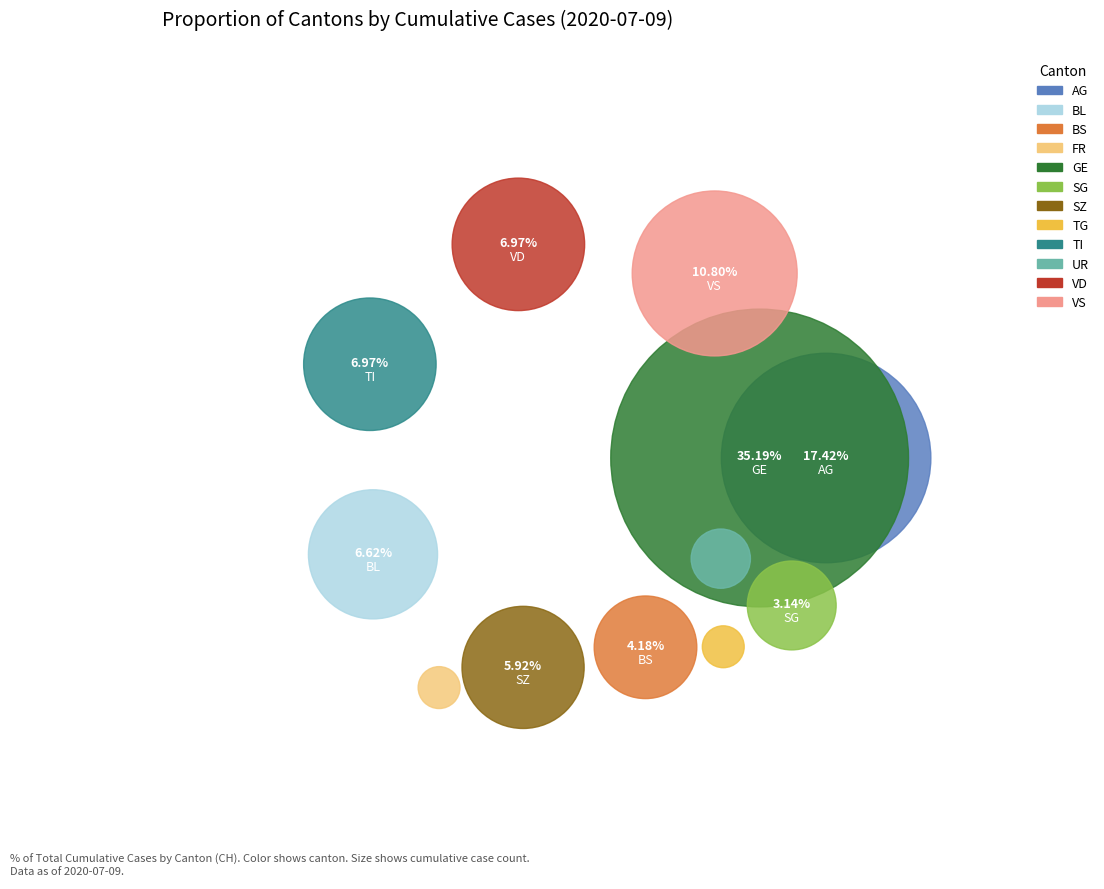

To the nearest percent, what percentage of the pie is FR?

1%